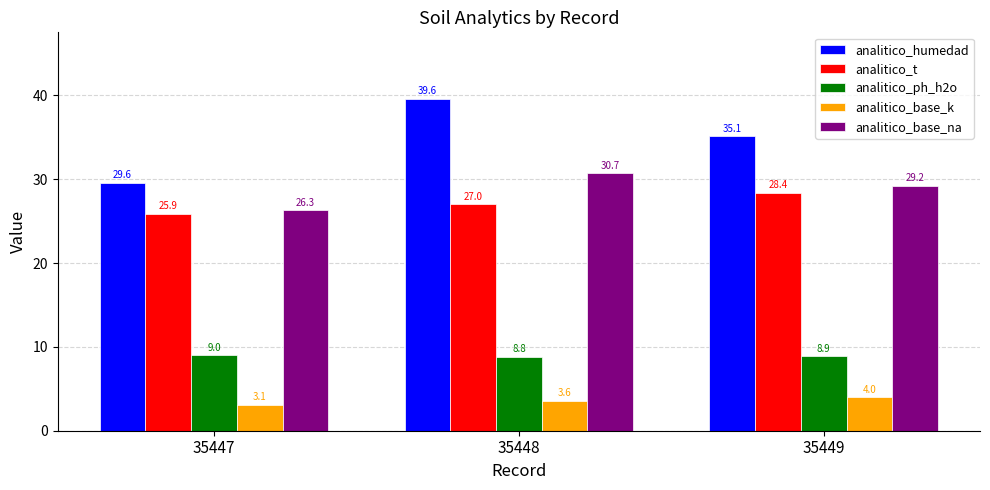

How many bars are there in total?

15